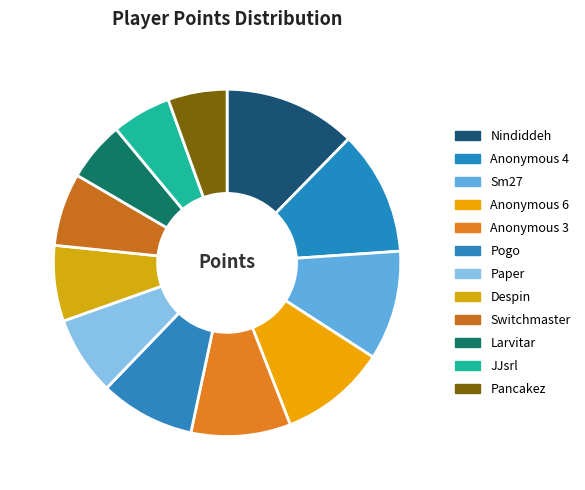

To the nearest percent, what is the combined percentage of Pogo and Larvitar?

14%